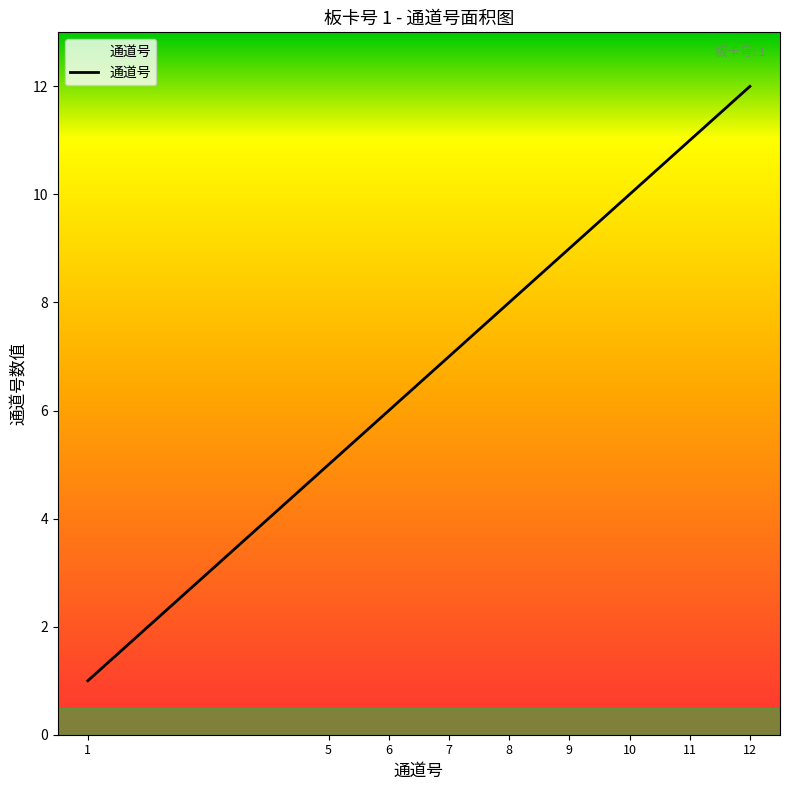

How many distinct data groups are displayed?

1